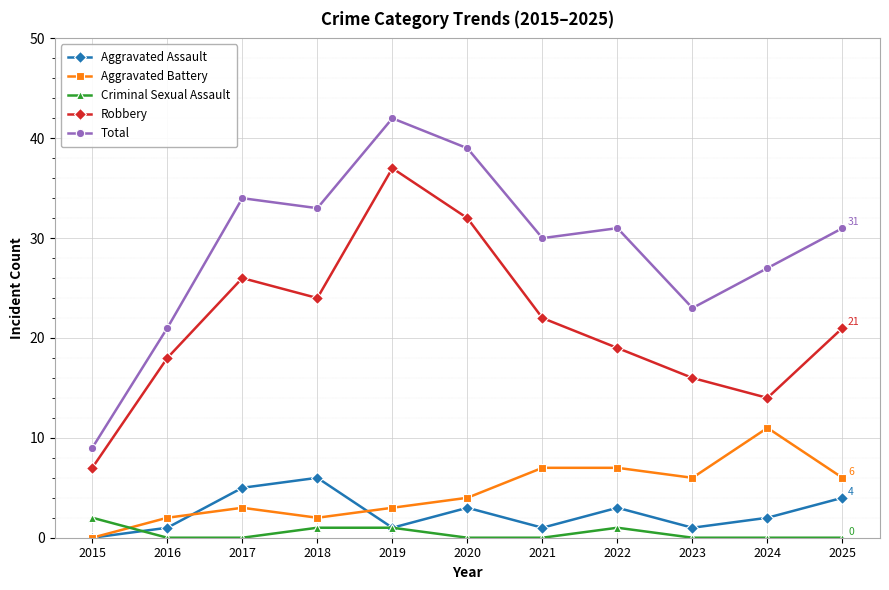

Reading right to left, extract all data points from this chart.

Aggravated Assault: 2025=4	2024=2	2023=1	2022=3	2021=1	2020=3	2019=1	2018=6	2017=5	2016=1	2015=0
Aggravated Battery: 2025=6	2024=11	2023=6	2022=7	2021=7	2020=4	2019=3	2018=2	2017=3	2016=2	2015=0
Criminal Sexual Assault: 2025=0	2024=0	2023=0	2022=1	2021=0	2020=0	2019=1	2018=1	2017=0	2016=0	2015=2
Robbery: 2025=21	2024=14	2023=16	2022=19	2021=22	2020=32	2019=37	2018=24	2017=26	2016=18	2015=7
Total: 2025=31	2024=27	2023=23	2022=31	2021=30	2020=39	2019=42	2018=33	2017=34	2016=21	2015=9